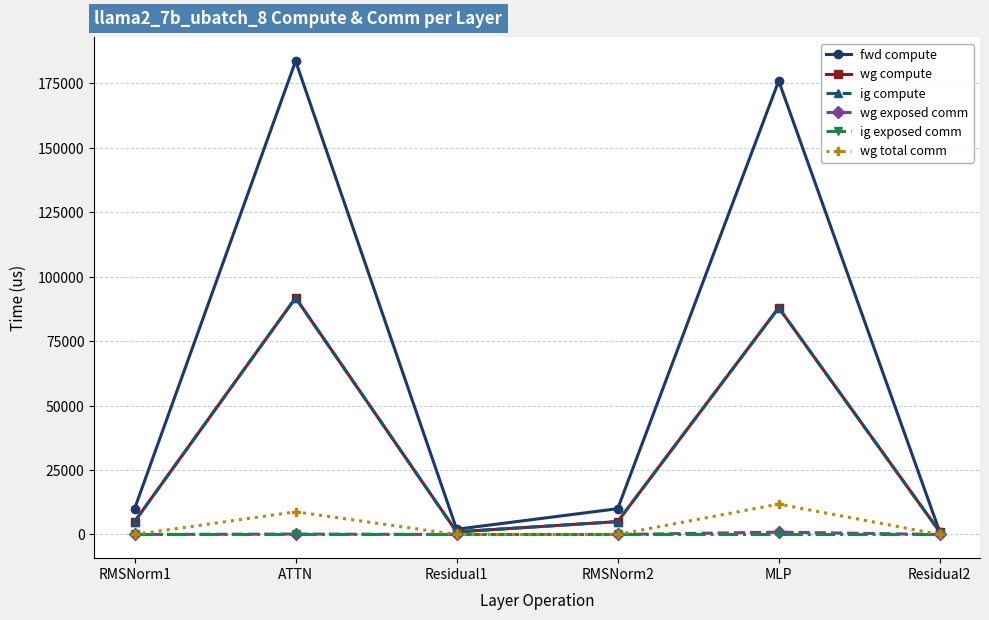

Is this an area chart (filled region under the line)?

No